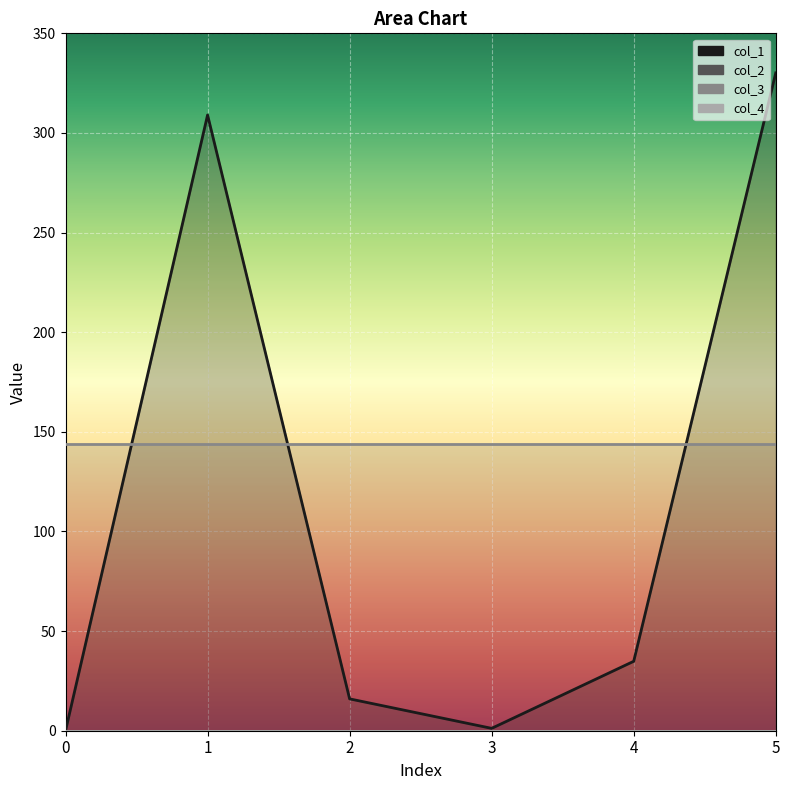

Reading left to right, what are all the values shown in this chart?

col_1: 0=0.0	1=309.0	2=16.0	3=1.2	4=34.8	5=330.1
col_2: 0=0.0	1=0.0	2=0.0	3=0.0	4=0.0	5=0.0
col_3: 0=144.0	1=144.0	2=144.0	3=144.0	4=144.0	5=144.0
col_4: 0=0.0	1=0.0	2=0.0	3=0.0	4=0.0	5=0.0